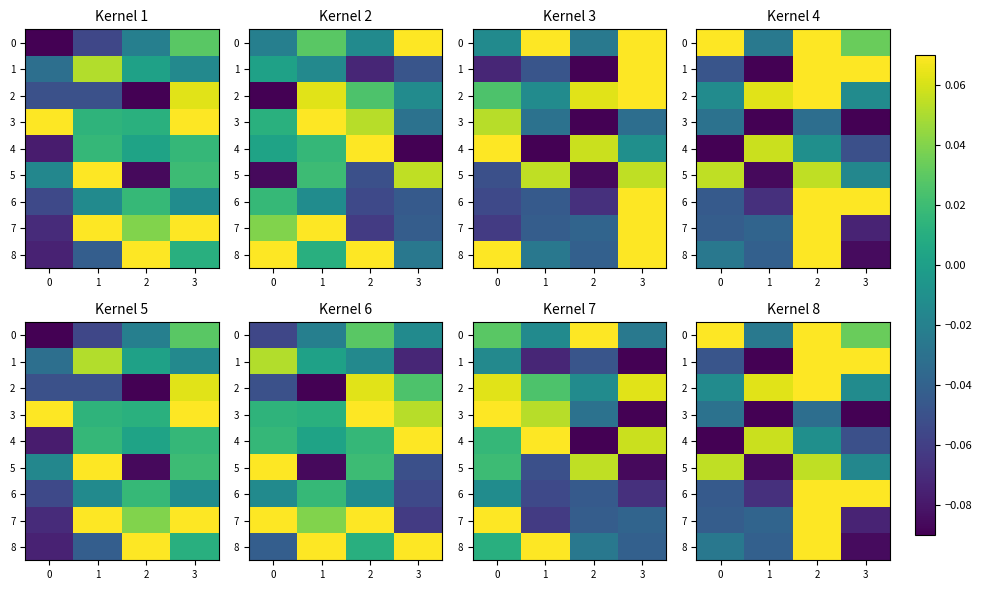

Between 0 and 2, which is larger?

2